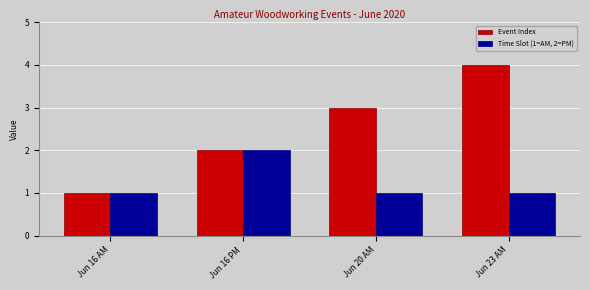

What is the value of the Time Slot (1=AM, 2=PM) bar at the 3rd from the left?

1